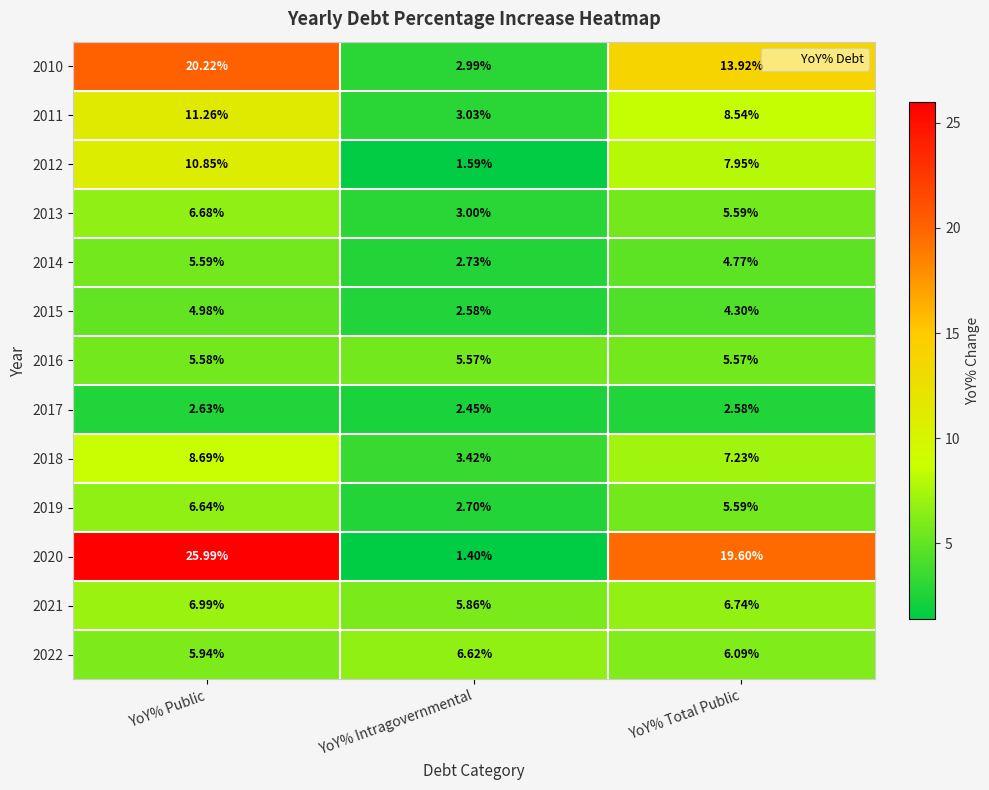

At which label does 2010 first exceed 13?

YoY% Public